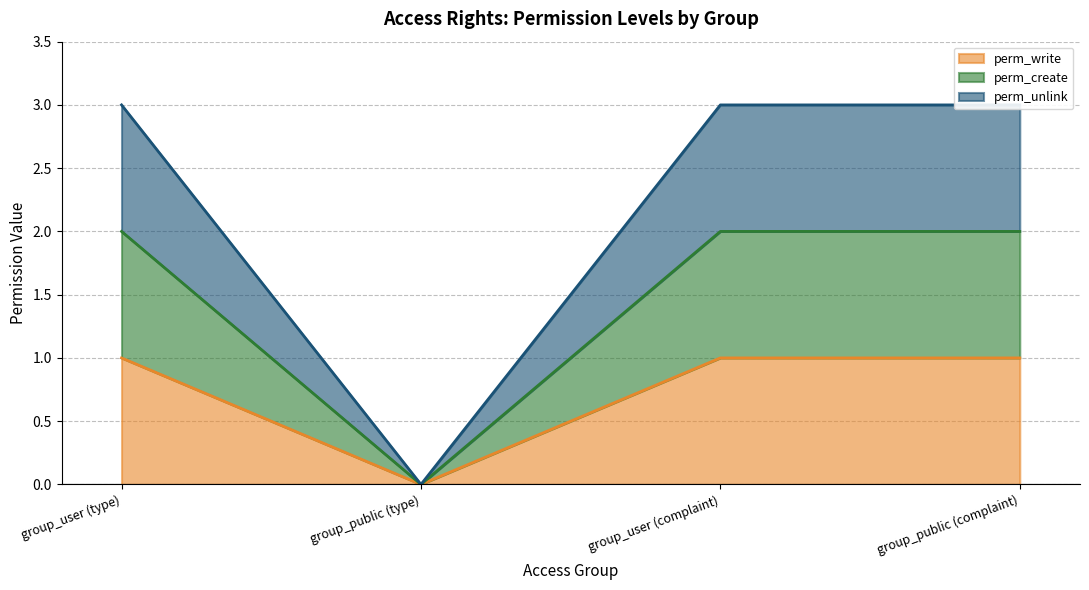

True or false: perm_unlink and perm_write intersect in this chart.

False